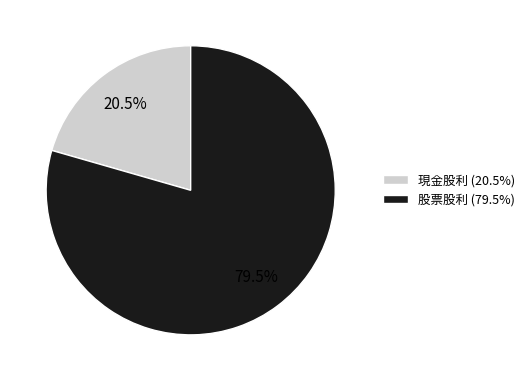

To the nearest percent, what is the difference between the 現金股利 and 股票股利 slice percentages?

59%